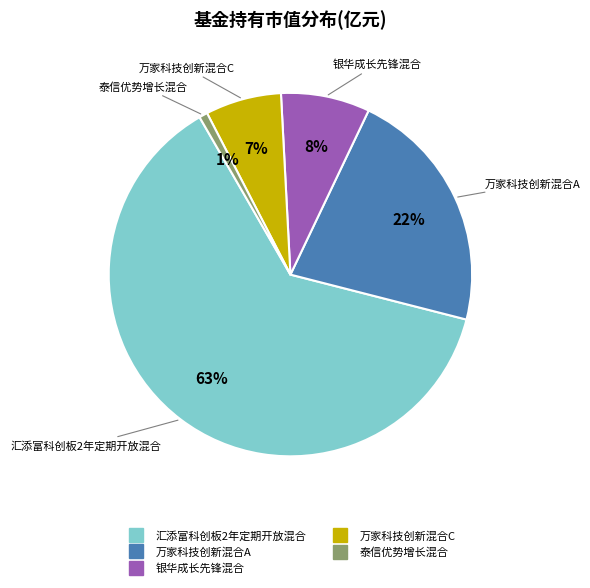

True or false: 汇添富科创板2年定期开放混合 accounts for 54% of the total.

False